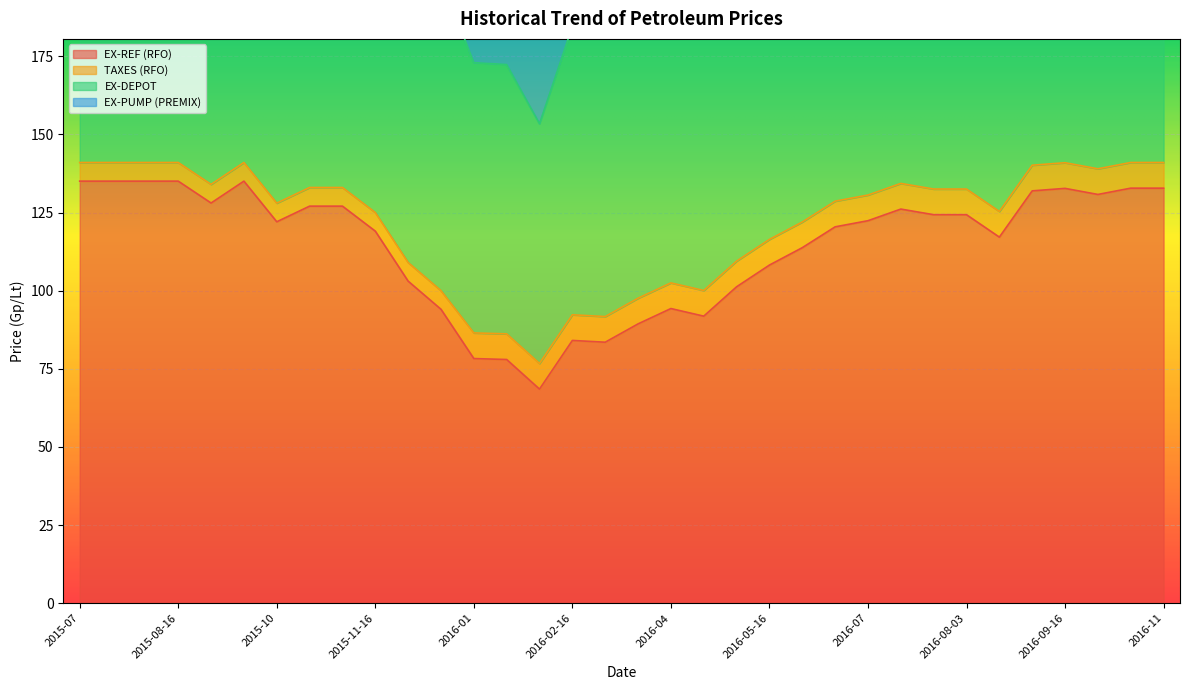

True or false: EX-DEPOT and EX-REF (RFO) cross at least once.

False